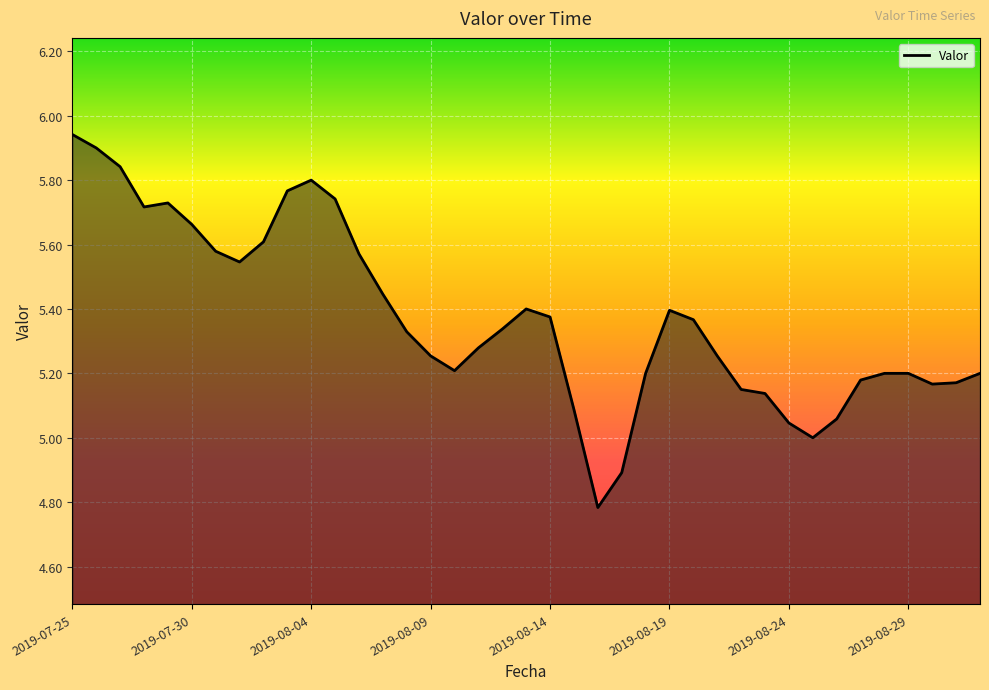

What is the difference between the maximum and minimum values?

1.2